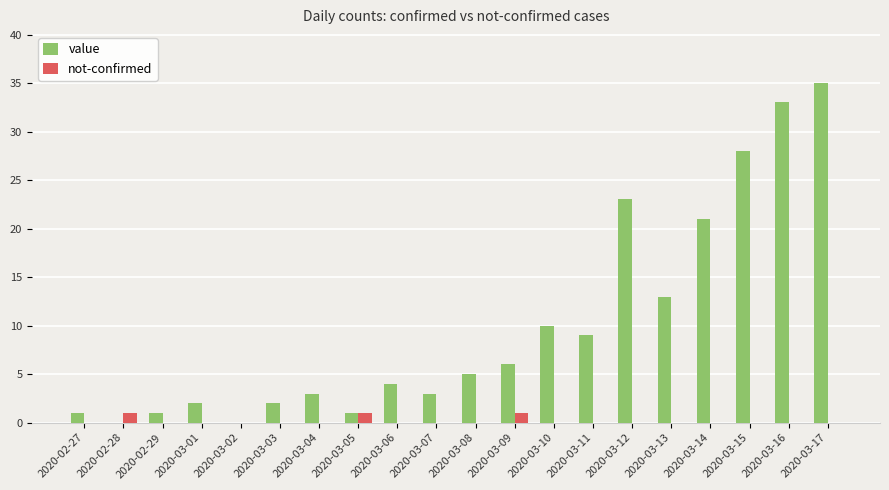

At which category does the chart reach its peak across all series?

2020-03-17